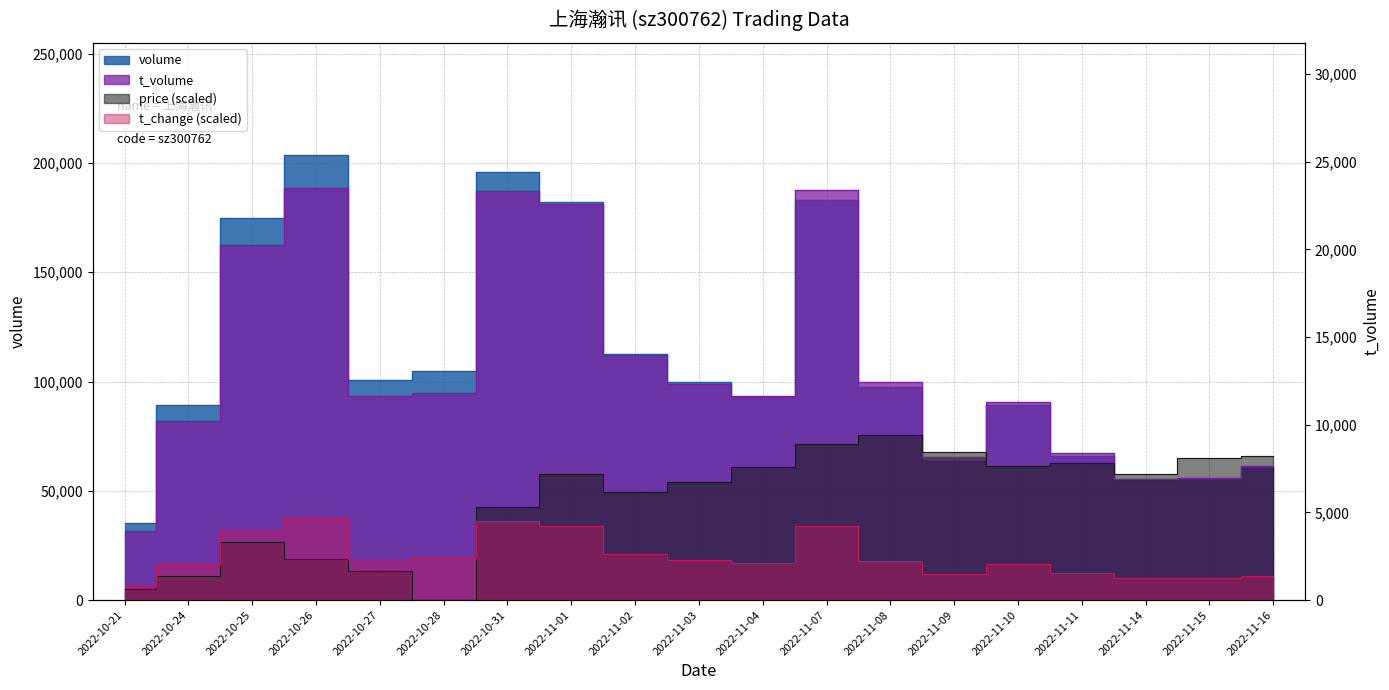

The price series shows 9411.6 at 2022-11-08. True or false?

True